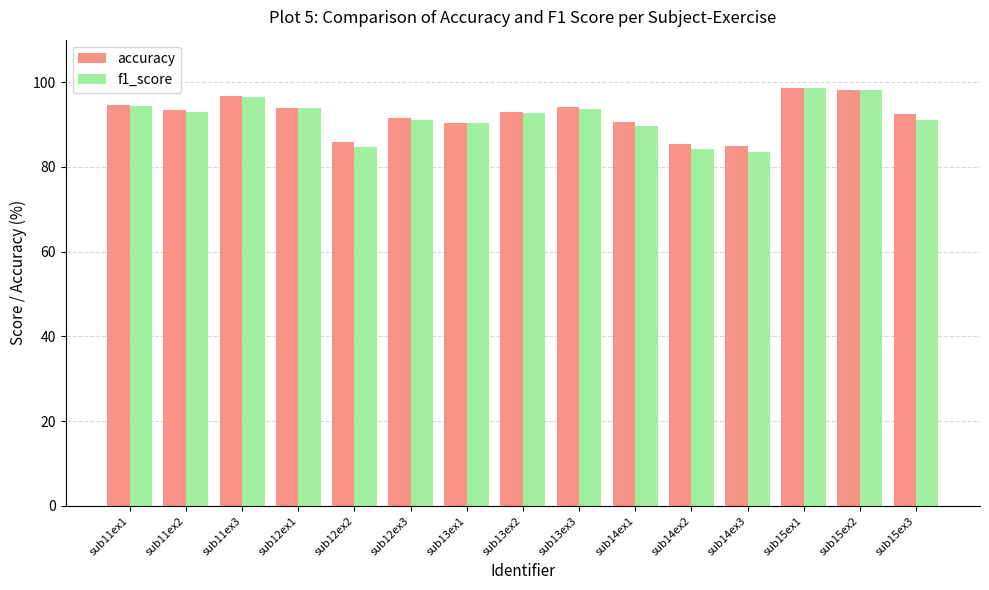

What is the value of the accuracy bar at the 10th from the left?

90.5